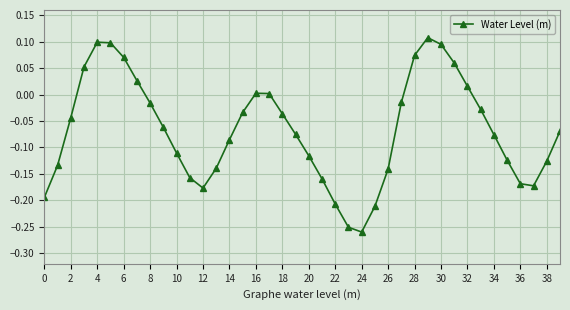

What is the sum of all values?

-2.7